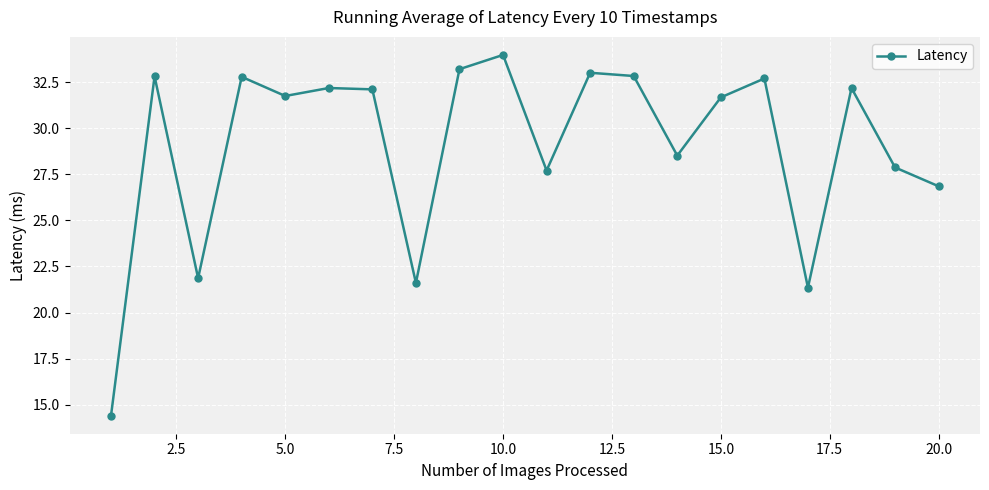

How many points are higher than both their immediate neighbors (excluding endpoints)?

7